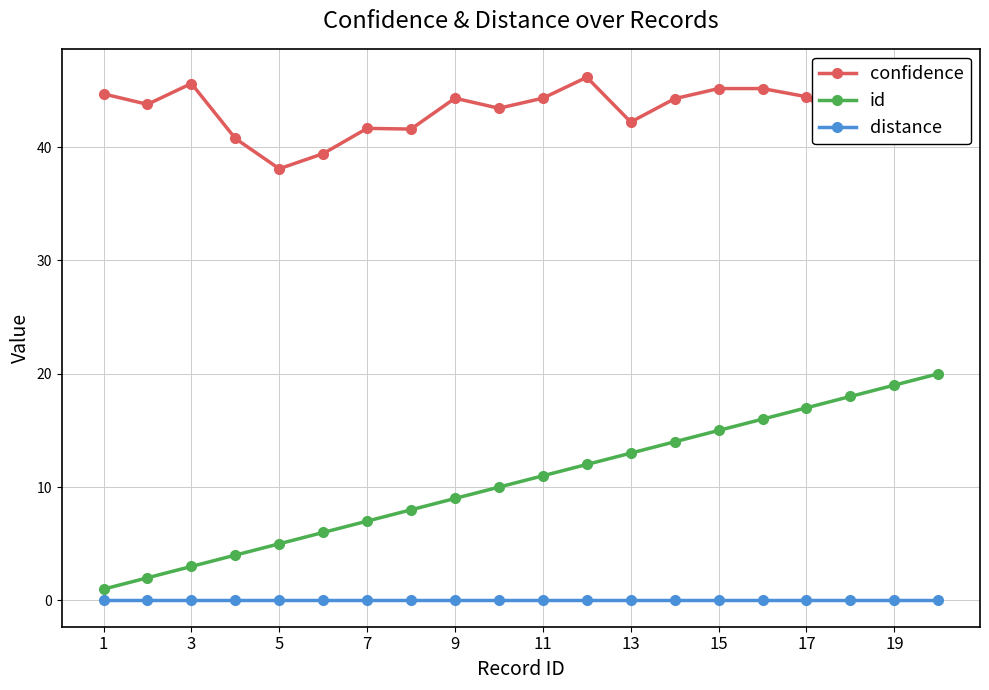

True or false: distance and confidence intersect in this chart.

False